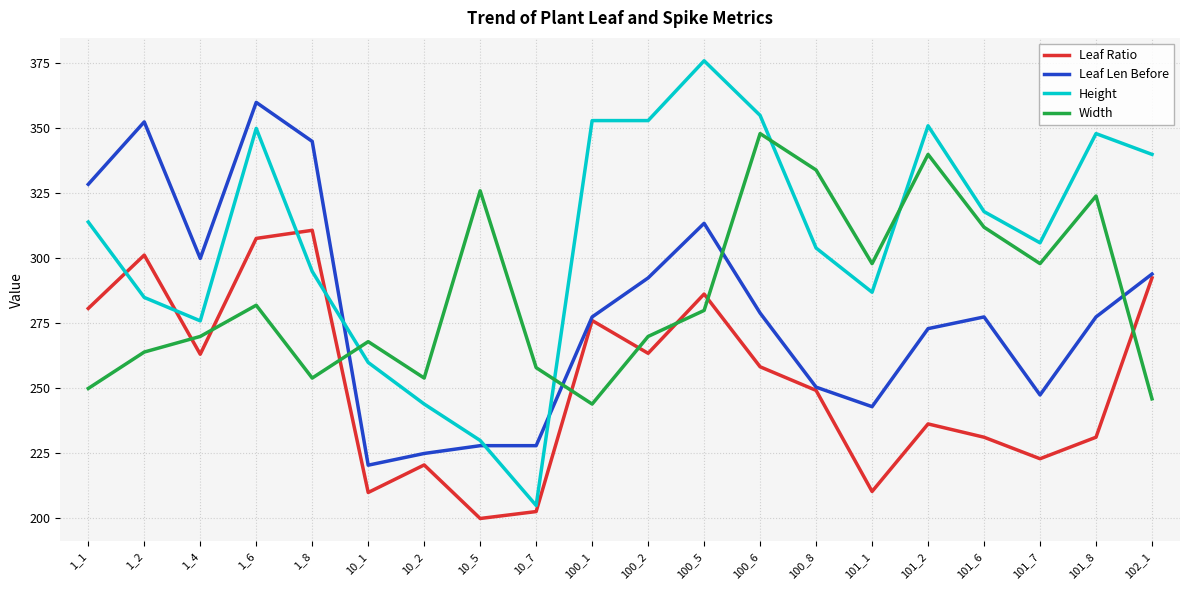

Rank the series at 100_6 from lowest to highest value.

Leaf Ratio, Leaf Len Before, Width, Height